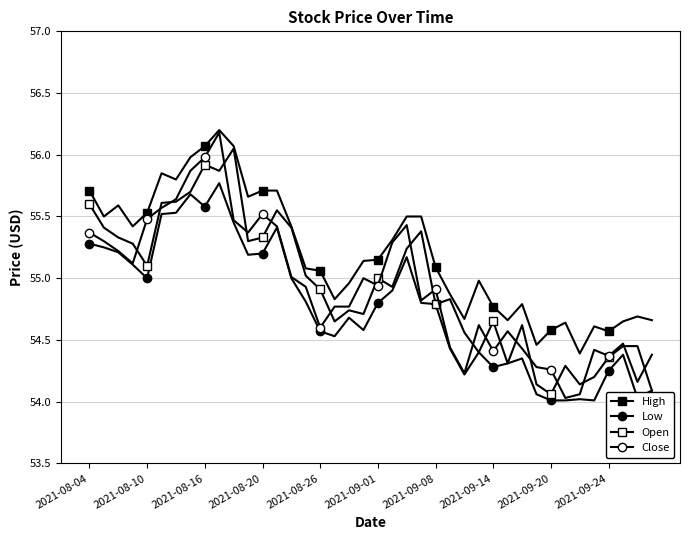

How many lines are shown in the chart?

4